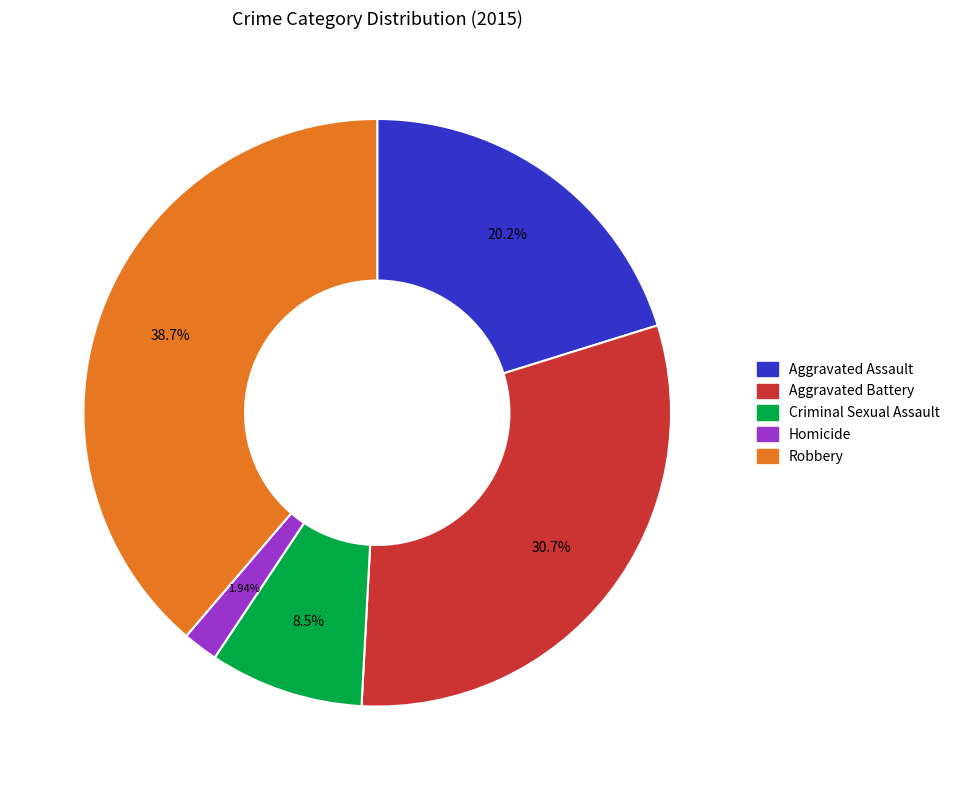

Count the number of slices in the pie.

5